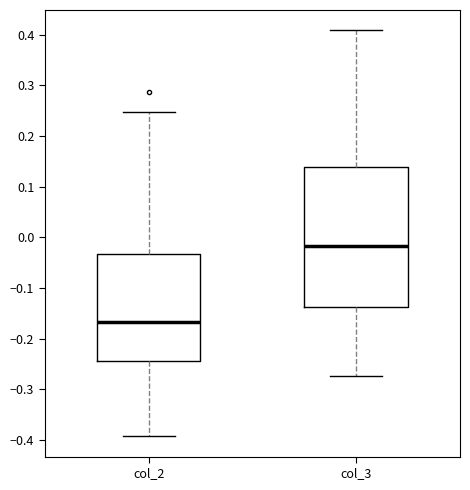

Reading left to right, transcribe this box plot: for each box, give where its median line is, the range the box spans, and where its two whiskers end, as read against the y-axis. The values are not printed on the chart, so give them approximately, as read against the axis.

col_2: median -0.17, box -0.24 to -0.03, whiskers -0.39 to 0.25
col_3: median -0.02, box -0.14 to 0.14, whiskers -0.27 to 0.41